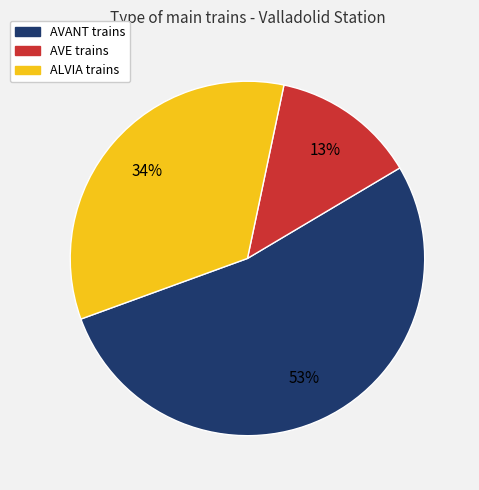

To the nearest percent, what is the average slice percentage?

33%